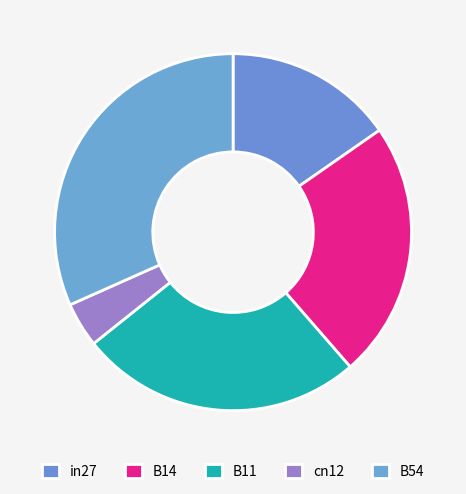

How many segments does this pie chart have?

5